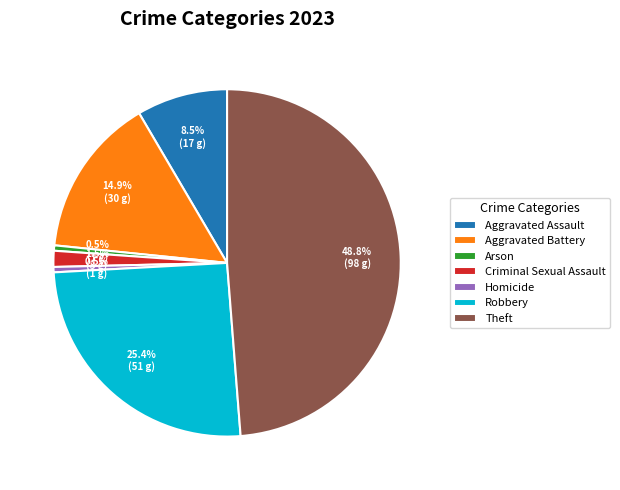

Between Arson and Aggravated Battery, which is larger?

Aggravated Battery